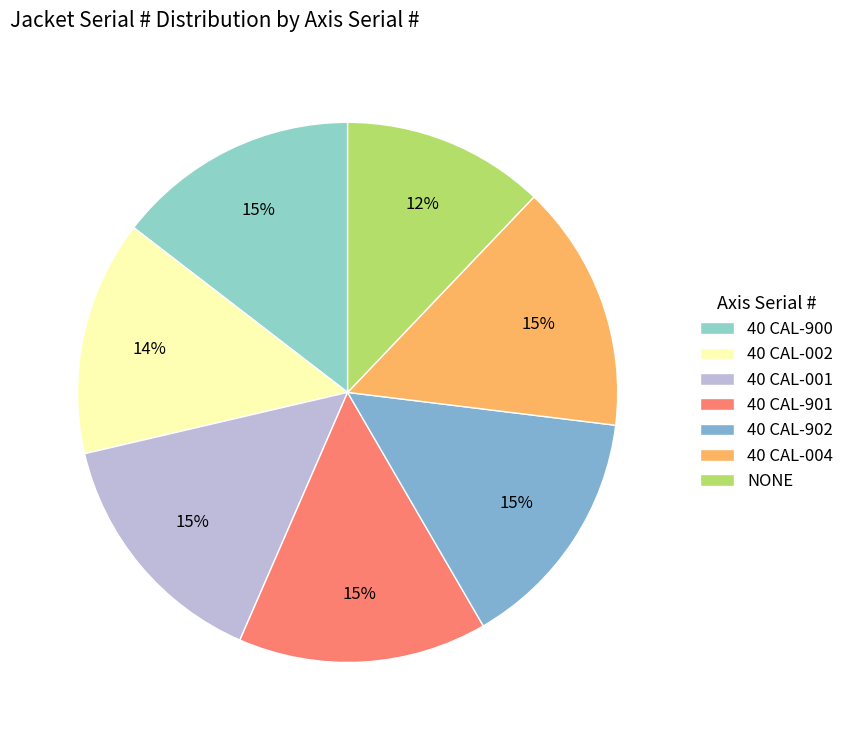

Rank the categories by value from highest to lowest.

40 CAL-901, 40 CAL-001, 40 CAL-004, 40 CAL-902, 40 CAL-900, 40 CAL-002, NONE